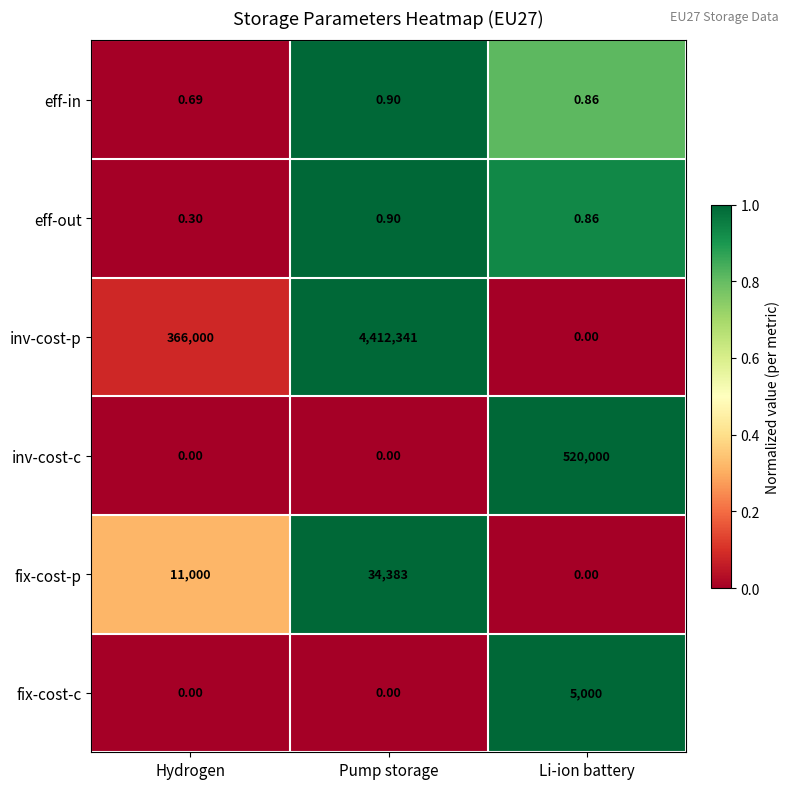

Which category has the highest value across all series?

Pump storage